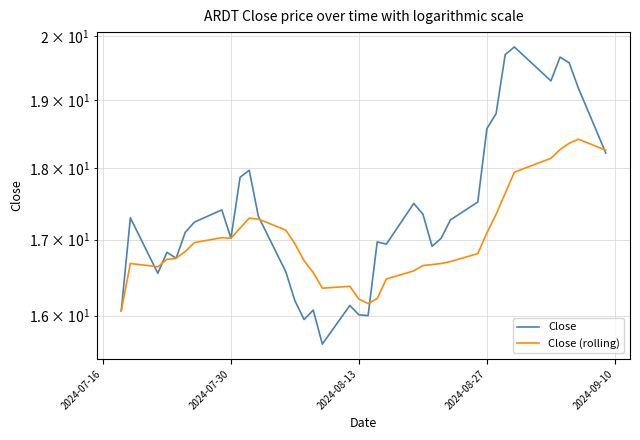

How many lines are shown in the chart?

2